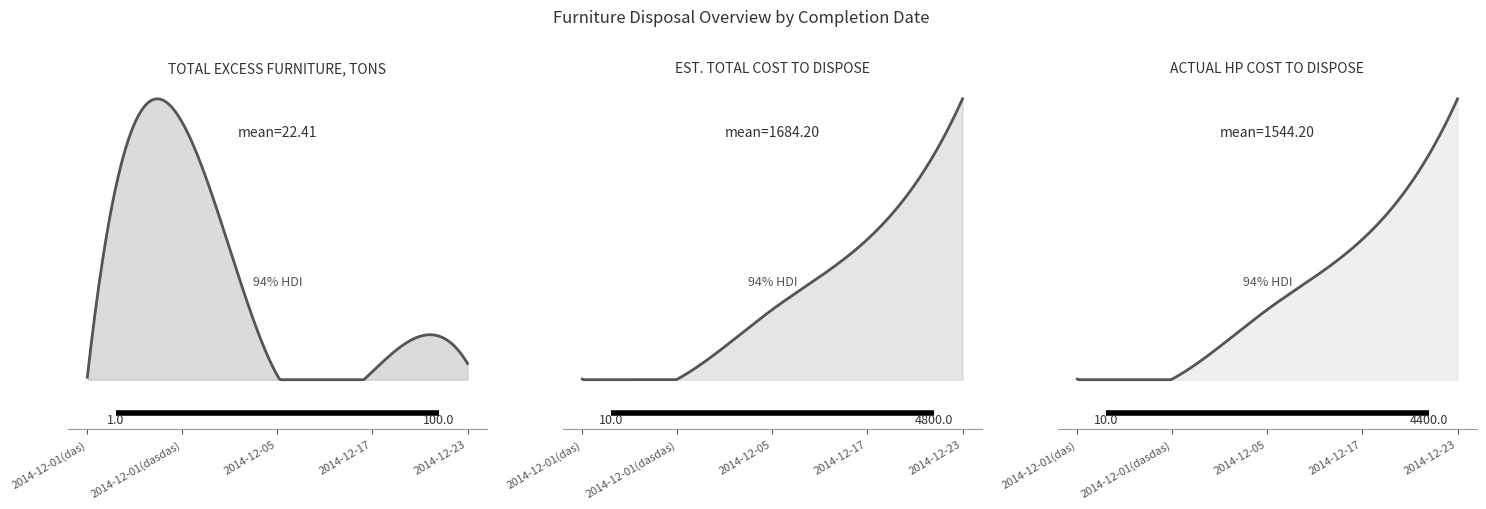

True or false: TOTAL EXCESS FURNITURE, TONS has a value of 66.0 at 2014-12-01(dasdas).

False